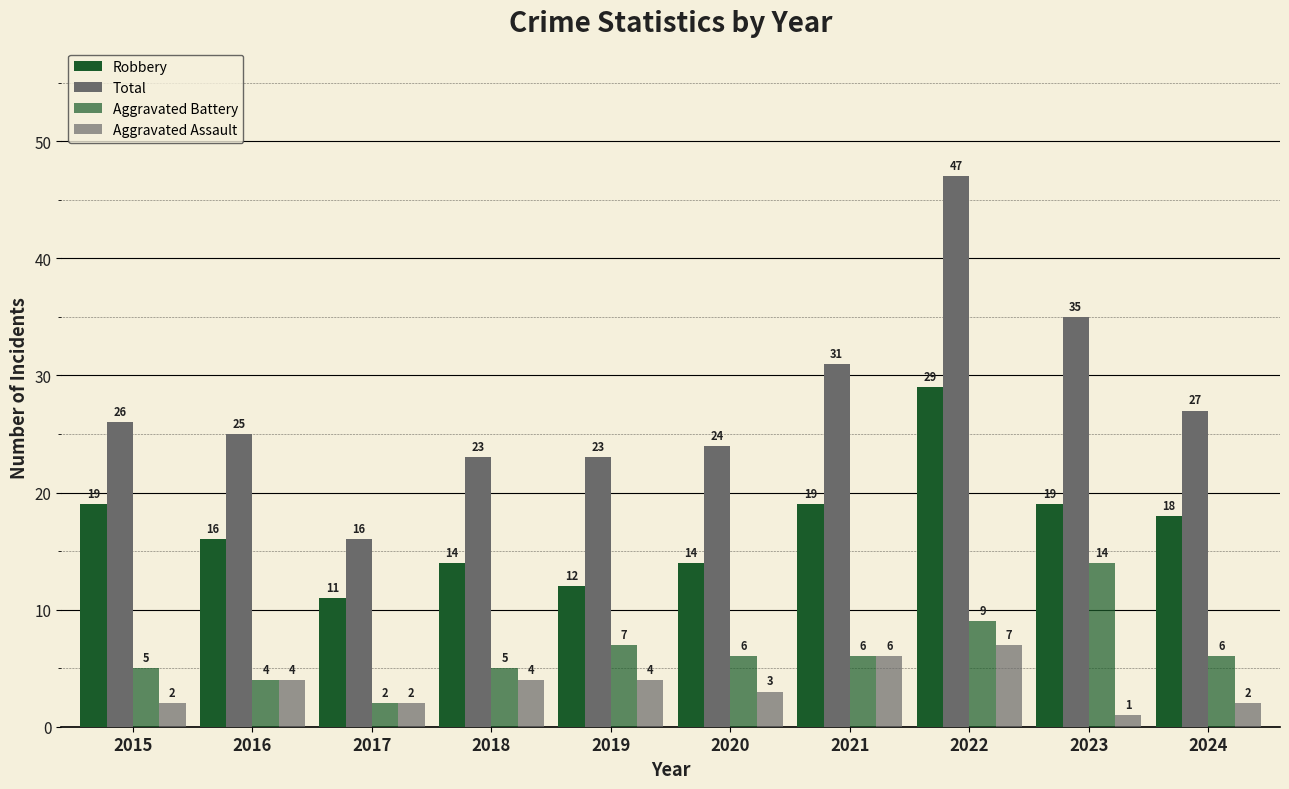

Which series has the largest total across all categories?

Total